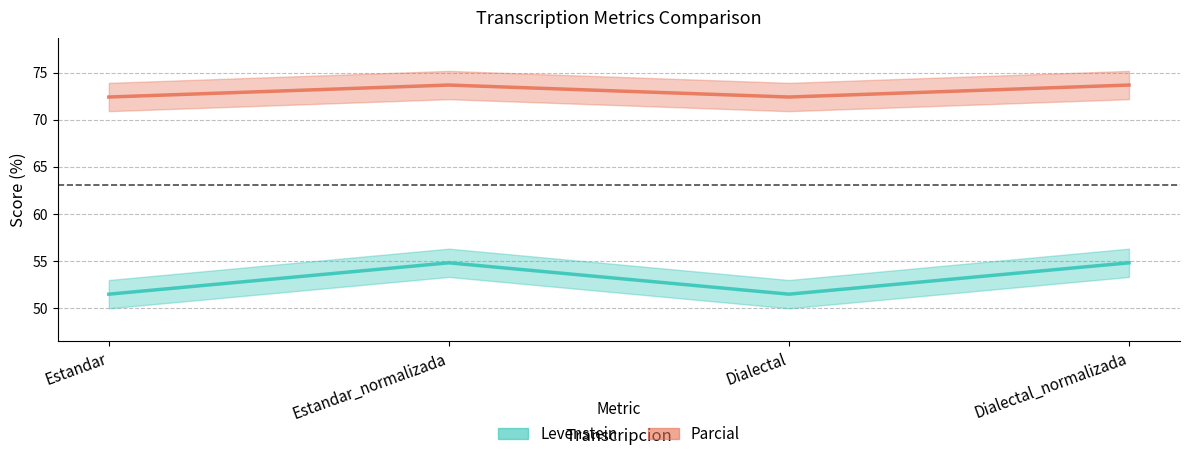

What position from the left is Dialectal_normalizada?

4